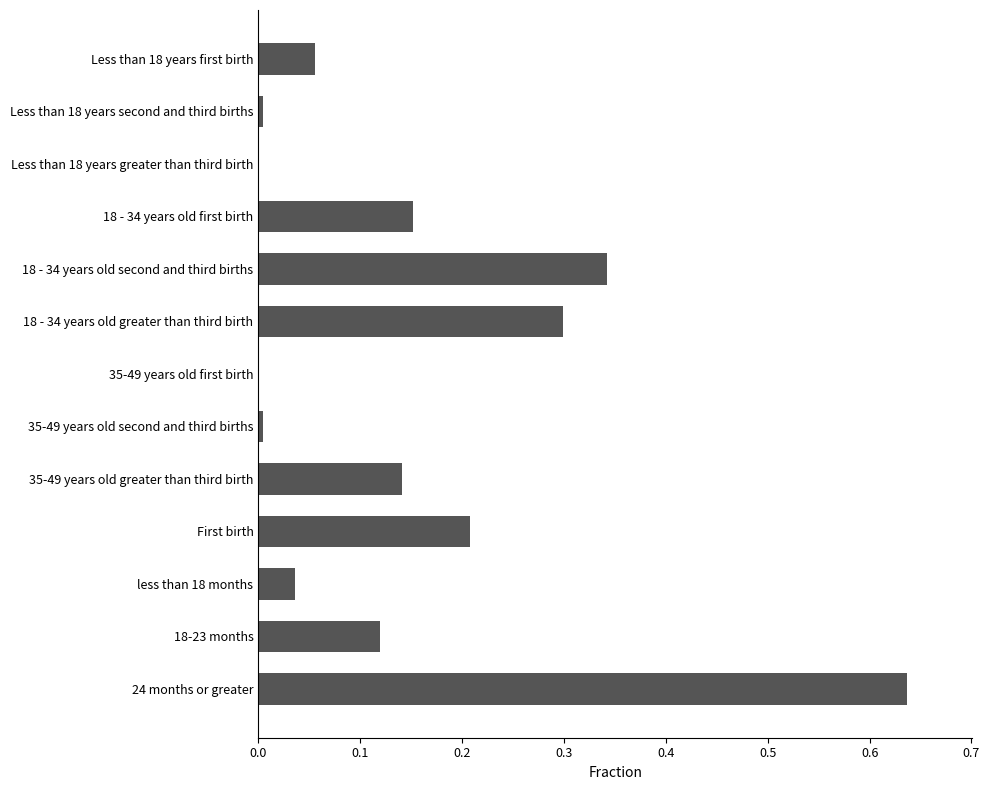

How many series are shown in this chart?

1